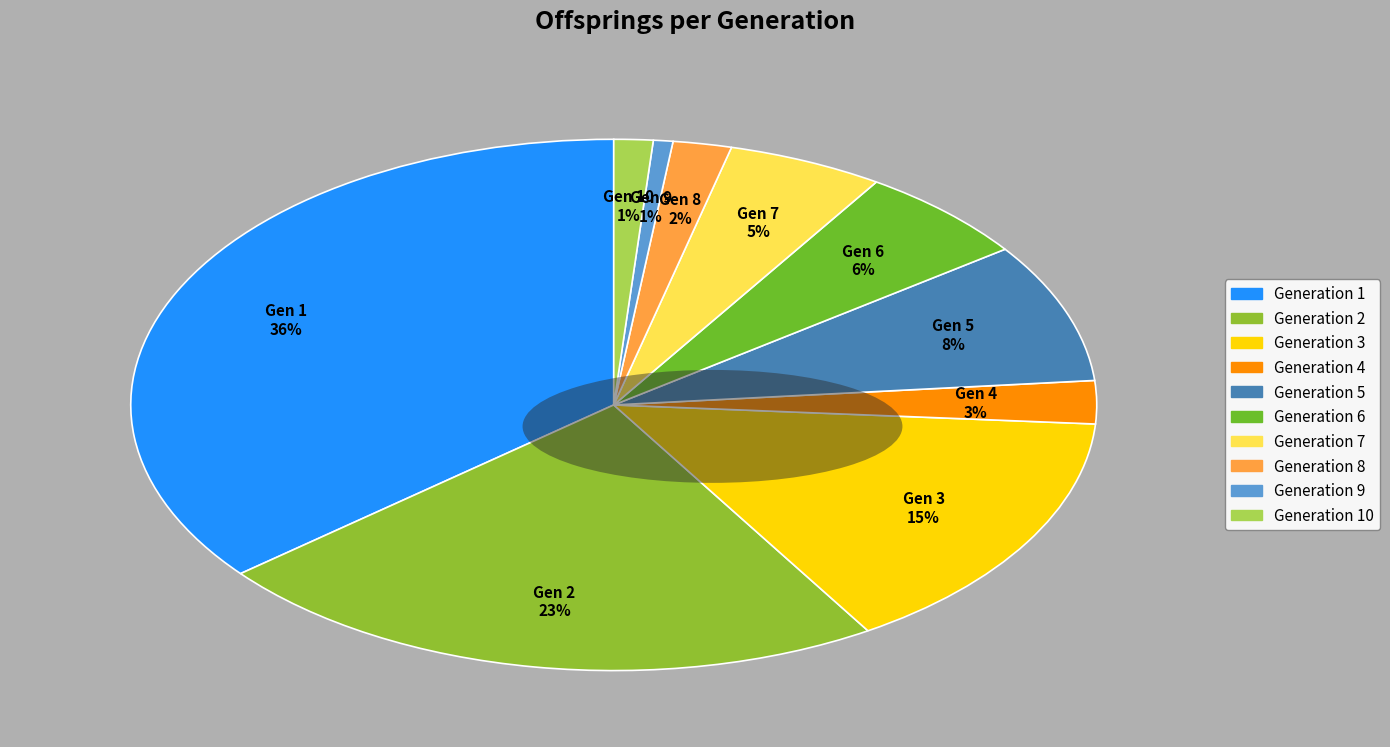

How many slices are in this pie chart?

10